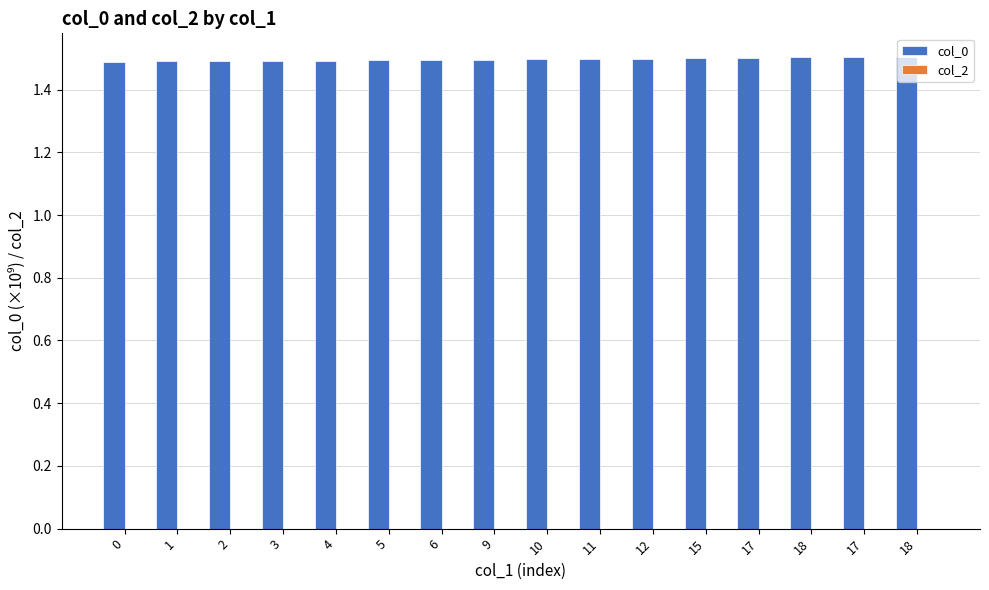

What is the label of the 11th bar from the right?

5